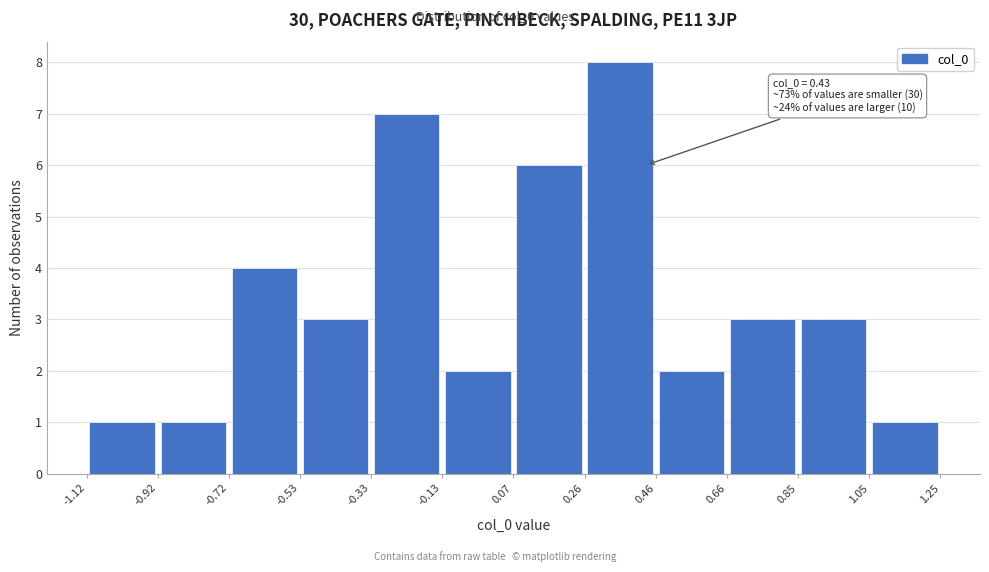

Which range on the x-axis has the tallest bar?

0.26 to 0.46